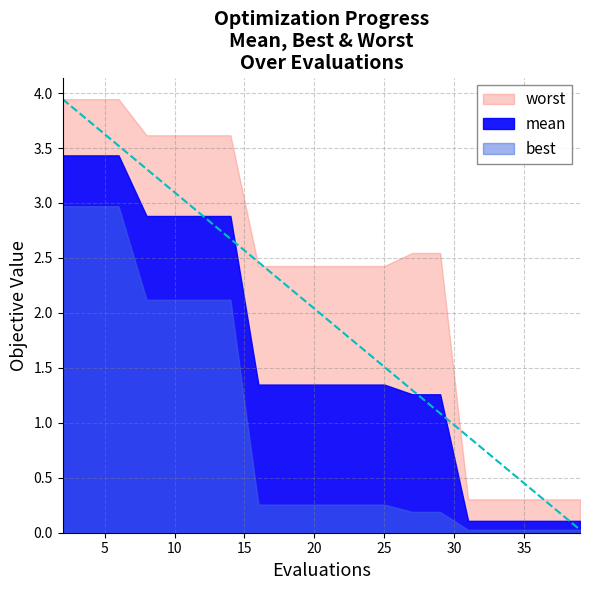

Which series changed the most between 2 and 14?

best